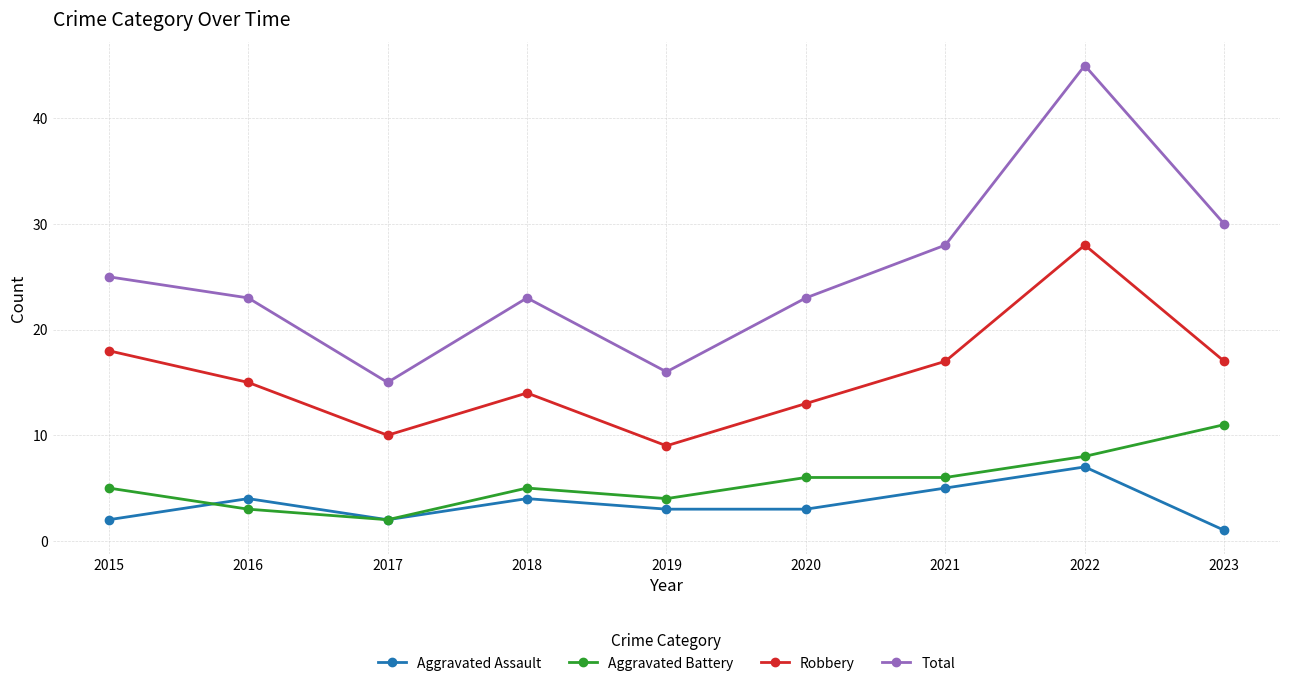

Which series has the largest total across all categories?

Total